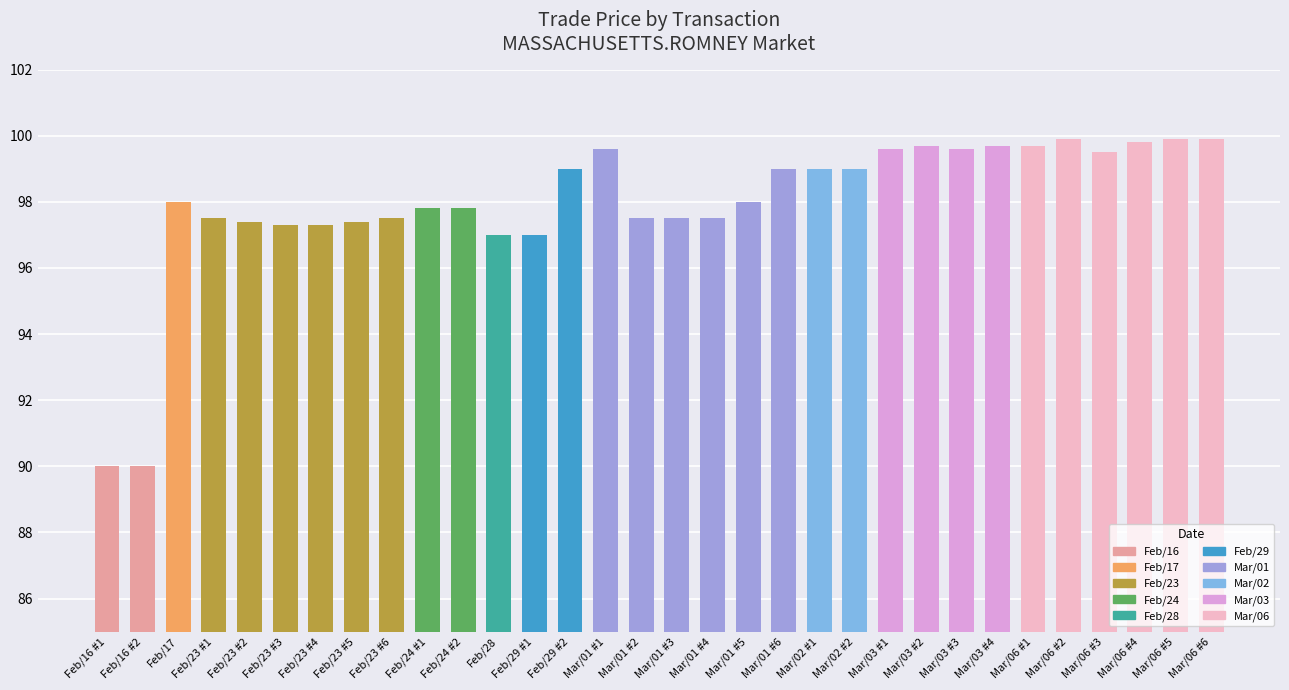

Does the chart contain stacked bars?

No